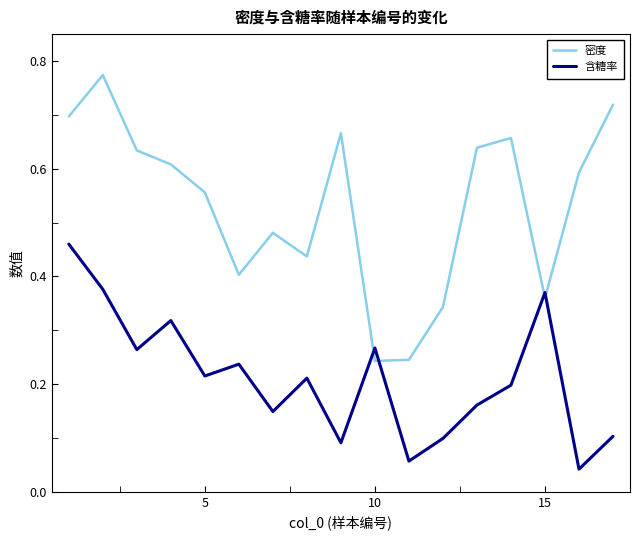

Which series has the widest spread of values?

密度